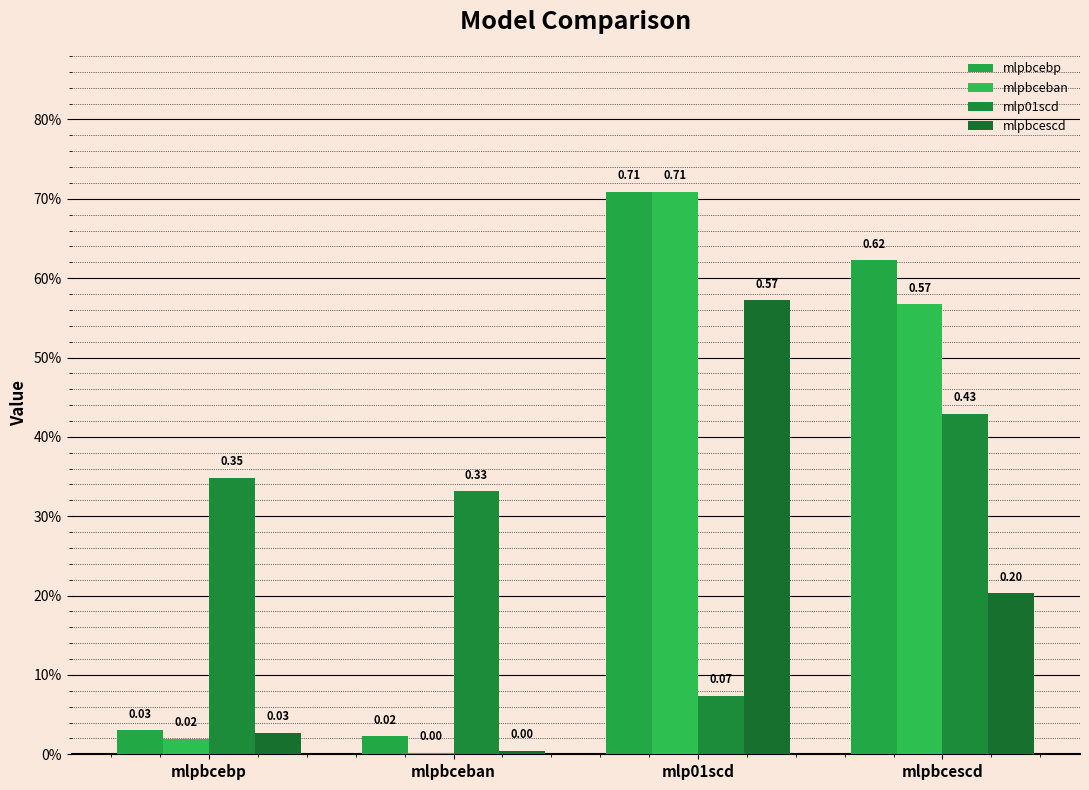

Are the bars grouped side by side (vs. stacked)?

Yes